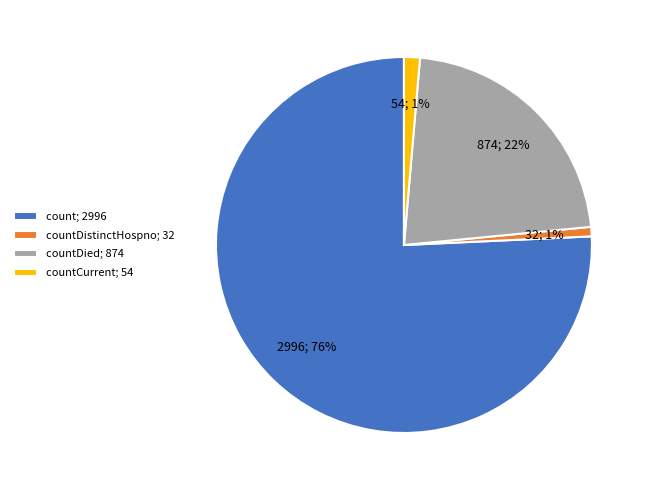

To the nearest percent, what percentage of the pie is count; 2996?

76%